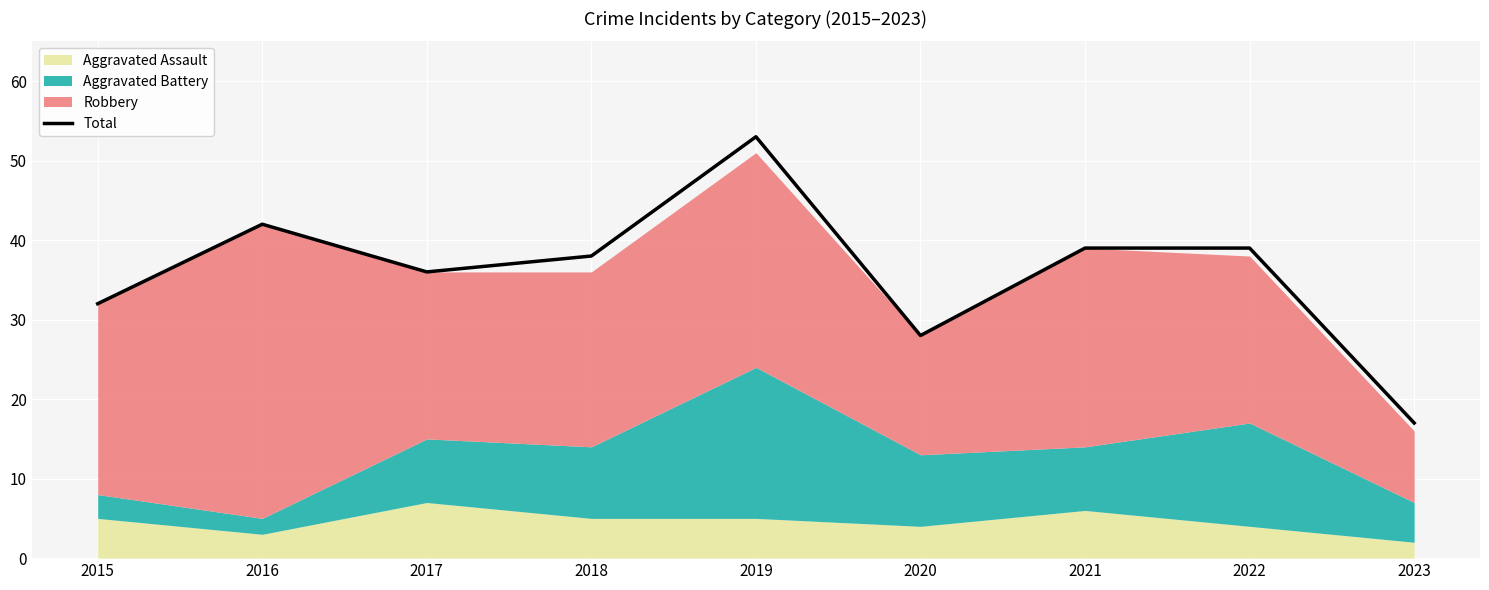

How many values are below 38?

4